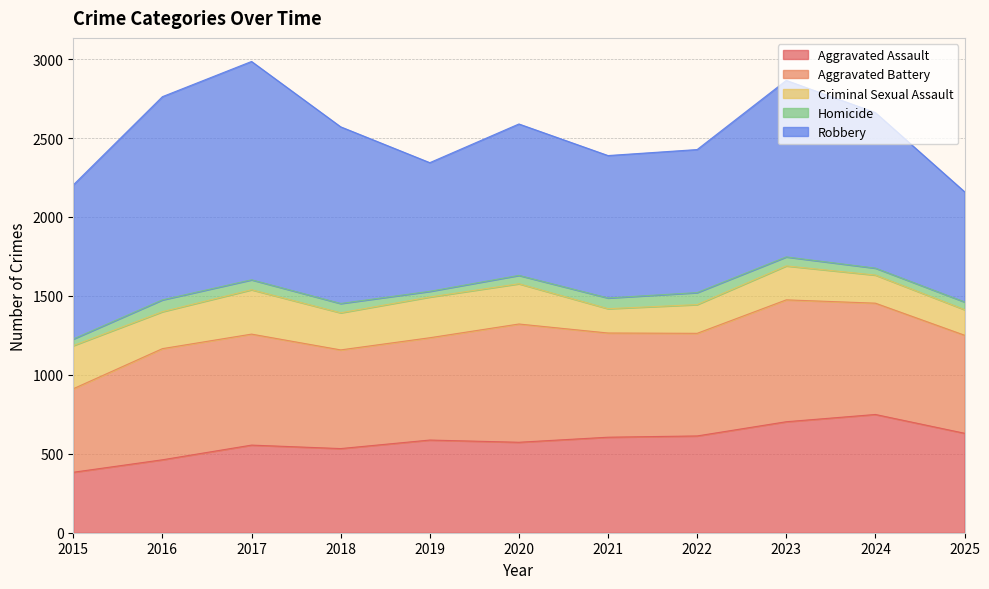

List the series in order of their peak value, highest first.

Robbery, Aggravated Battery, Aggravated Assault, Criminal Sexual Assault, Homicide